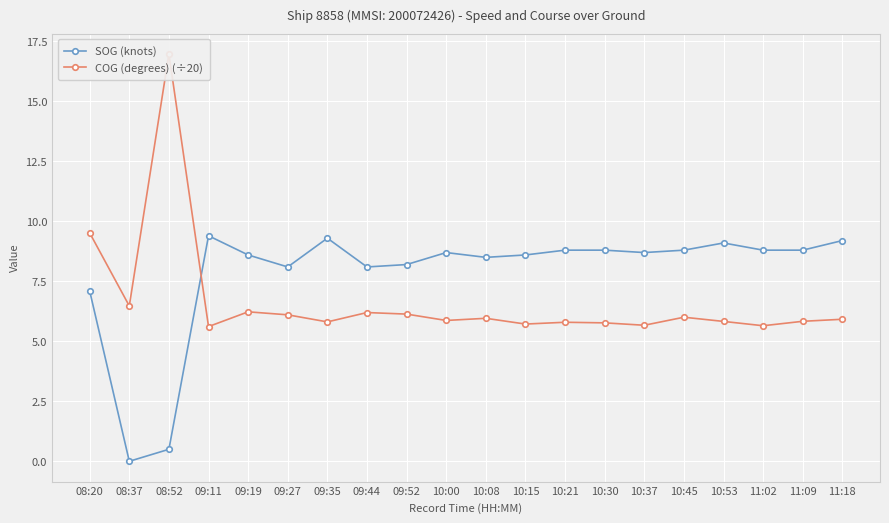

True or false: COG (degrees) (÷20) has a value of 8.5 at 10:30.

False